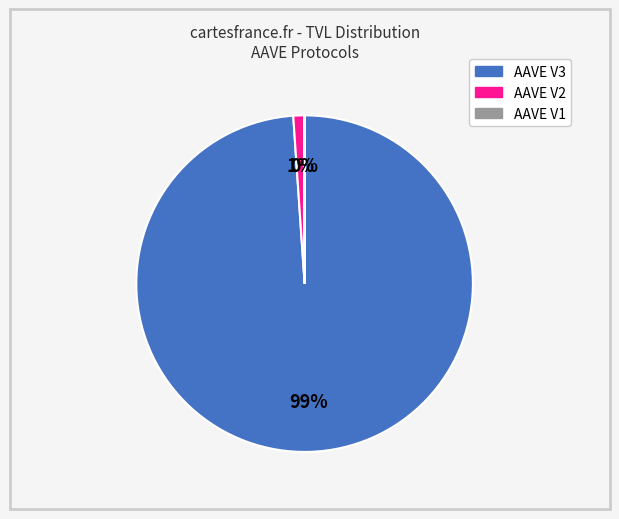

Does any single category account for the majority?

Yes